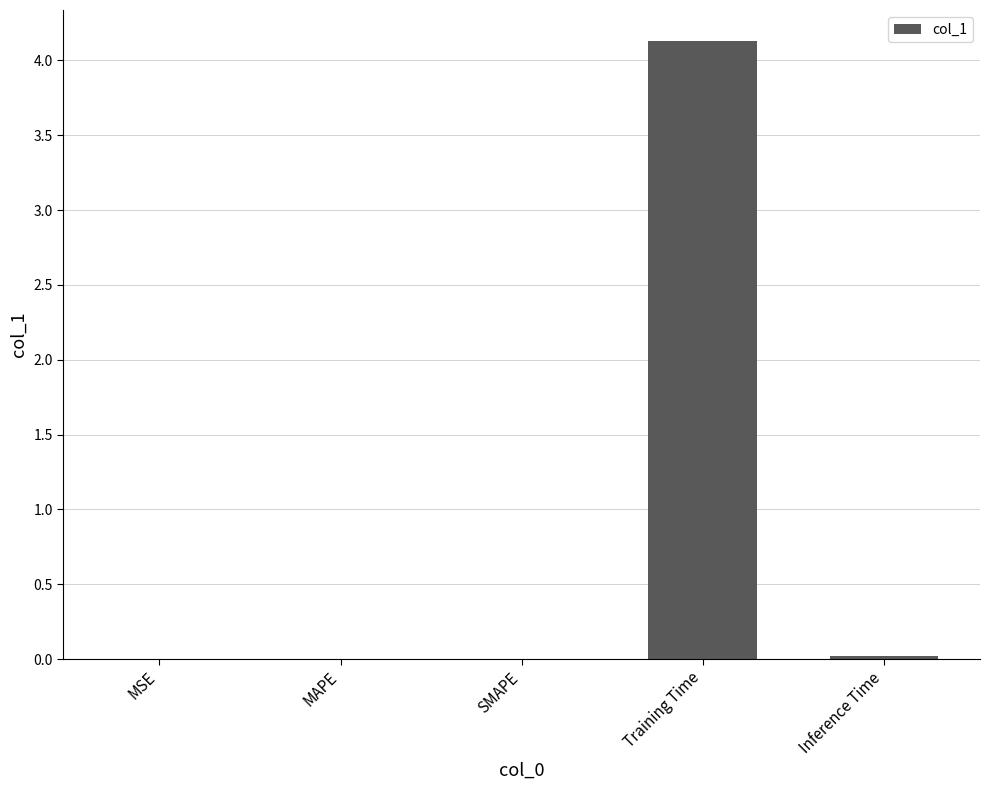

The chart shows a value of 0.0 at Inference Time. True or false?

True